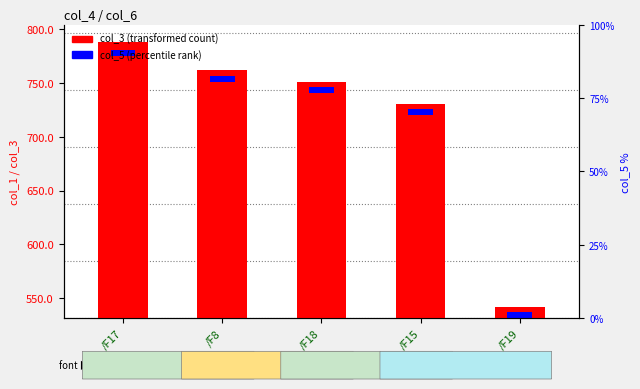

What are all the series names shown in the legend?

col_3 (transformed count), col_5 (percentile rank)